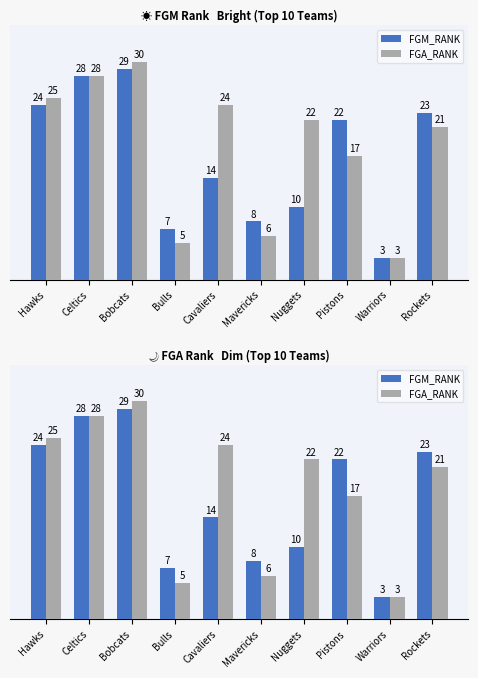

Where is FGM_RANK nearest to the value 16?

Cavaliers